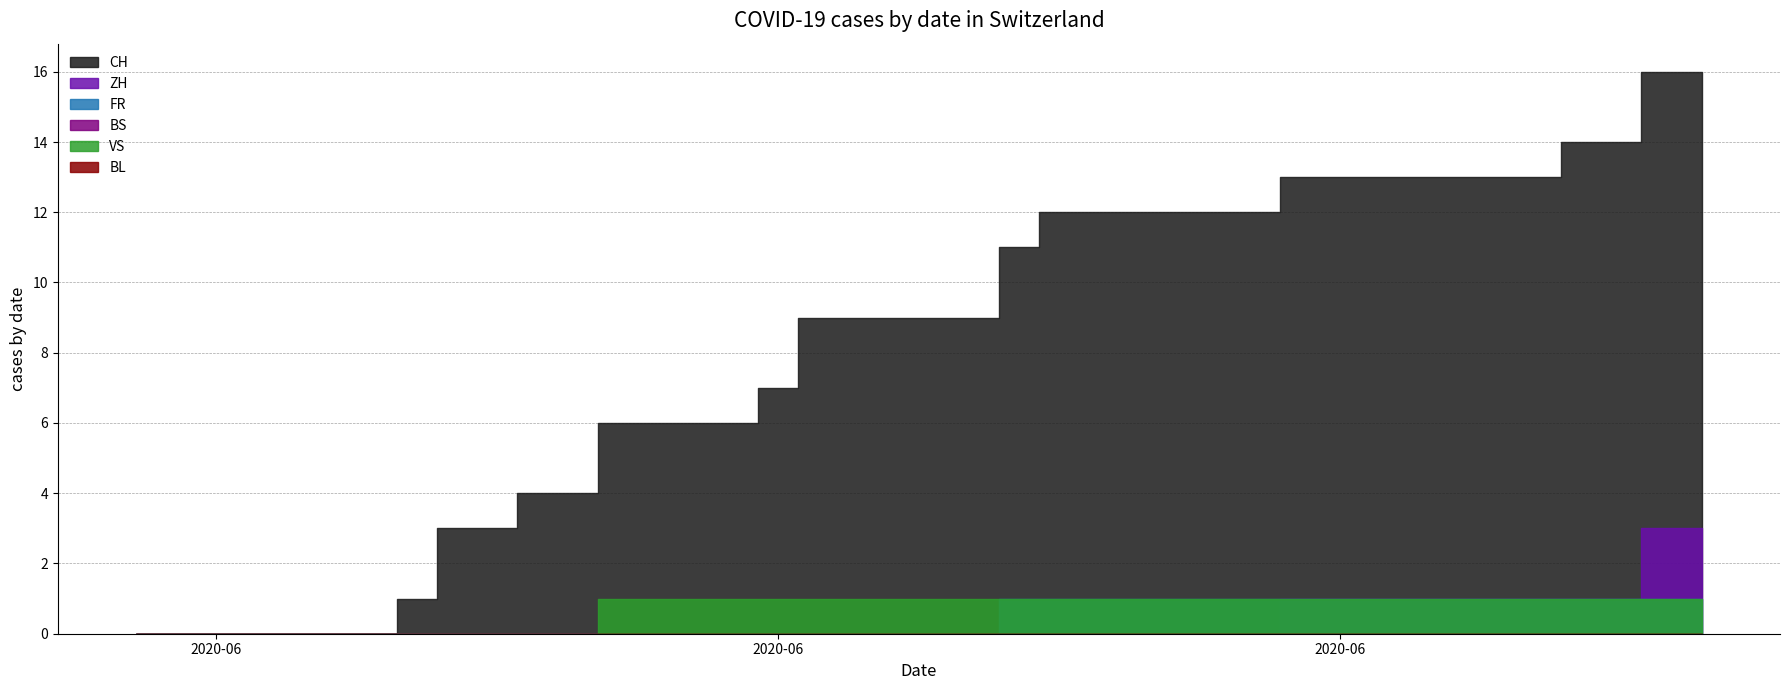

List the labels in order of VS value, smallest first.

0, 1, 2, 3, 4, 5, 6, 7, 8, 9, 10, 11, 12, 13, 14, 15, 16, 17, 18, 19, 20, 21, 22, 23, 24, 25, 26, 27, 28, 29, 30, 31, 32, 33, 34, 35, 36, 37, 38, 39